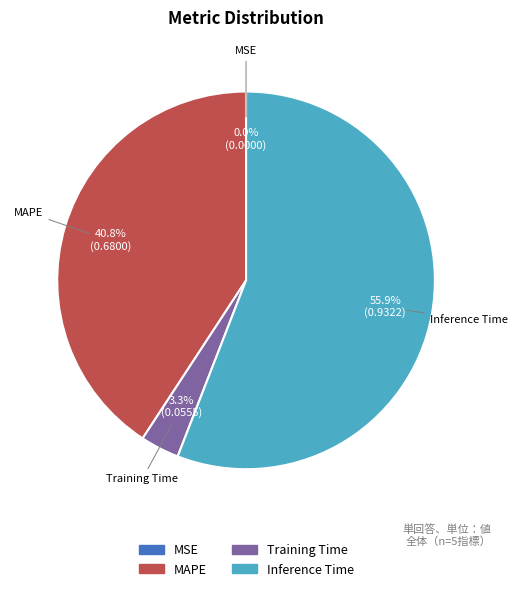

Does any single category account for the majority?

Yes